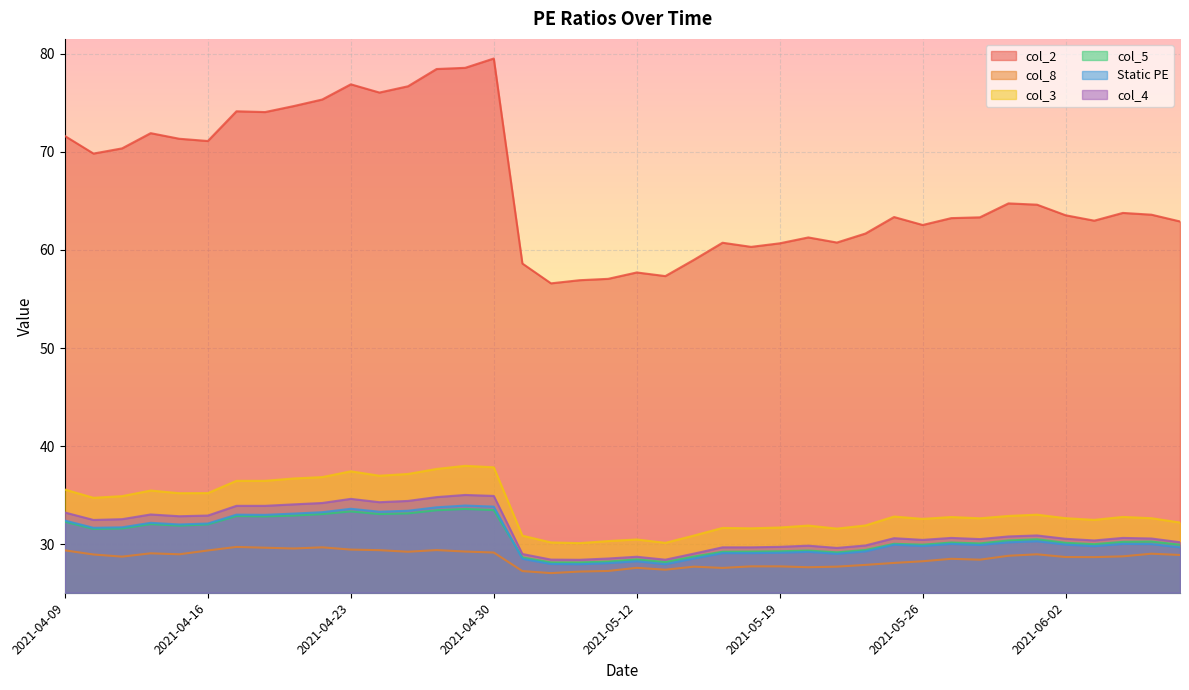

Reading right to left, transcribe all the data shown in this chart.

col_2: 2021-06-08=62.9	2021-06-07=63.6	2021-06-04=63.8	2021-06-03=63.0	2021-06-02=63.5	2021-06-01=64.6	2021-05-31=64.8	2021-05-28=63.3	2021-05-27=63.2	2021-05-26=62.5	2021-05-25=63.4	2021-05-24=61.7	2021-05-21=60.8	2021-05-20=61.3	2021-05-19=60.7	2021-05-18=60.3	2021-05-17=60.7	2021-05-14=59.0	2021-05-13=57.3	2021-05-12=57.7	2021-05-11=57.1	2021-05-10=56.9	2021-05-07=56.6	2021-05-06=58.6	2021-04-30=79.5	2021-04-29=78.6	2021-04-28=78.5	2021-04-27=76.7	2021-04-26=76.0	2021-04-23=76.9	2021-04-22=75.3	2021-04-21=74.7	2021-04-20=74.1	2021-04-19=74.1	2021-04-16=71.1	2021-04-15=71.3	2021-04-14=71.9	2021-04-13=70.4	2021-04-12=69.8	2021-04-09=71.6
col_8: 2021-06-08=28.9	2021-06-07=29.0	2021-06-04=28.8	2021-06-03=28.7	2021-06-02=28.7	2021-06-01=29.0	2021-05-31=28.8	2021-05-28=28.4	2021-05-27=28.5	2021-05-26=28.3	2021-05-25=28.1	2021-05-24=27.9	2021-05-21=27.7	2021-05-20=27.7	2021-05-19=27.8	2021-05-18=27.8	2021-05-17=27.6	2021-05-14=27.7	2021-05-13=27.4	2021-05-12=27.6	2021-05-11=27.3	2021-05-10=27.2	2021-05-07=27.1	2021-05-06=27.3	2021-04-30=29.2	2021-04-29=29.3	2021-04-28=29.4	2021-04-27=29.2	2021-04-26=29.4	2021-04-23=29.5	2021-04-22=29.7	2021-04-21=29.6	2021-04-20=29.6	2021-04-19=29.7	2021-04-16=29.4	2021-04-15=29.0	2021-04-14=29.1	2021-04-13=28.7	2021-04-12=29.0	2021-04-09=29.4
col_3: 2021-06-08=32.2	2021-06-07=32.7	2021-06-04=32.8	2021-06-03=32.5	2021-06-02=32.7	2021-06-01=33.0	2021-05-31=32.9	2021-05-28=32.6	2021-05-27=32.8	2021-05-26=32.6	2021-05-25=32.8	2021-05-24=31.9	2021-05-21=31.6	2021-05-20=31.9	2021-05-19=31.7	2021-05-18=31.6	2021-05-17=31.7	2021-05-14=30.9	2021-05-13=30.1	2021-05-12=30.5	2021-05-11=30.3	2021-05-10=30.1	2021-05-07=30.2	2021-05-06=30.9	2021-04-30=37.9	2021-04-29=38.0	2021-04-28=37.7	2021-04-27=37.2	2021-04-26=37.0	2021-04-23=37.4	2021-04-22=36.9	2021-04-21=36.7	2021-04-20=36.5	2021-04-19=36.5	2021-04-16=35.2	2021-04-15=35.2	2021-04-14=35.5	2021-04-13=34.9	2021-04-12=34.7	2021-04-09=35.6
col_5: 2021-06-08=30.0	2021-06-07=30.3	2021-06-04=30.2	2021-06-03=30.0	2021-06-02=30.1	2021-06-01=30.5	2021-05-31=30.4	2021-05-28=30.1	2021-05-27=30.2	2021-05-26=30.0	2021-05-25=30.1	2021-05-24=29.4	2021-05-21=29.2	2021-05-20=29.4	2021-05-19=29.3	2021-05-18=29.3	2021-05-17=29.2	2021-05-14=28.8	2021-05-13=28.2	2021-05-12=28.5	2021-05-11=28.2	2021-05-10=28.1	2021-05-07=28.1	2021-05-06=28.7	2021-04-30=33.5	2021-04-29=33.6	2021-04-28=33.5	2021-04-27=33.1	2021-04-26=33.1	2021-04-23=33.4	2021-04-22=33.1	2021-04-21=32.9	2021-04-20=32.8	2021-04-19=32.9	2021-04-16=32.0	2021-04-15=31.9	2021-04-14=32.1	2021-04-13=31.6	2021-04-12=31.6	2021-04-09=32.3
Static PE: 2021-06-08=29.7	2021-06-07=30.0	2021-06-04=30.0	2021-06-03=29.8	2021-06-02=30.0	2021-06-01=30.3	2021-05-31=30.2	2021-05-28=29.9	2021-05-27=30.0	2021-05-26=29.8	2021-05-25=30.0	2021-05-24=29.3	2021-05-21=29.0	2021-05-20=29.2	2021-05-19=29.1	2021-05-18=29.1	2021-05-17=29.1	2021-05-14=28.6	2021-05-13=28.0	2021-05-12=28.3	2021-05-11=28.1	2021-05-10=28.0	2021-05-07=28.0	2021-05-06=28.5	2021-04-30=33.8	2021-04-29=34.0	2021-04-28=33.8	2021-04-27=33.4	2021-04-26=33.3	2021-04-23=33.6	2021-04-22=33.3	2021-04-21=33.1	2021-04-20=33.0	2021-04-19=33.0	2021-04-16=32.1	2021-04-15=32.0	2021-04-14=32.2	2021-04-13=31.7	2021-04-12=31.7	2021-04-09=32.4
col_4: 2021-06-08=30.2	2021-06-07=30.6	2021-06-04=30.6	2021-06-03=30.4	2021-06-02=30.6	2021-06-01=30.9	2021-05-31=30.8	2021-05-28=30.5	2021-05-27=30.6	2021-05-26=30.4	2021-05-25=30.6	2021-05-24=29.9	2021-05-21=29.6	2021-05-20=29.9	2021-05-19=29.7	2021-05-18=29.7	2021-05-17=29.7	2021-05-14=29.1	2021-05-13=28.4	2021-05-12=28.7	2021-05-11=28.6	2021-05-10=28.4	2021-05-07=28.4	2021-05-06=29.0	2021-04-30=34.9	2021-04-29=35.0	2021-04-28=34.8	2021-04-27=34.4	2021-04-26=34.3	2021-04-23=34.6	2021-04-22=34.2	2021-04-21=34.1	2021-04-20=33.9	2021-04-19=33.9	2021-04-16=32.9	2021-04-15=32.9	2021-04-14=33.0	2021-04-13=32.6	2021-04-12=32.5	2021-04-09=33.2